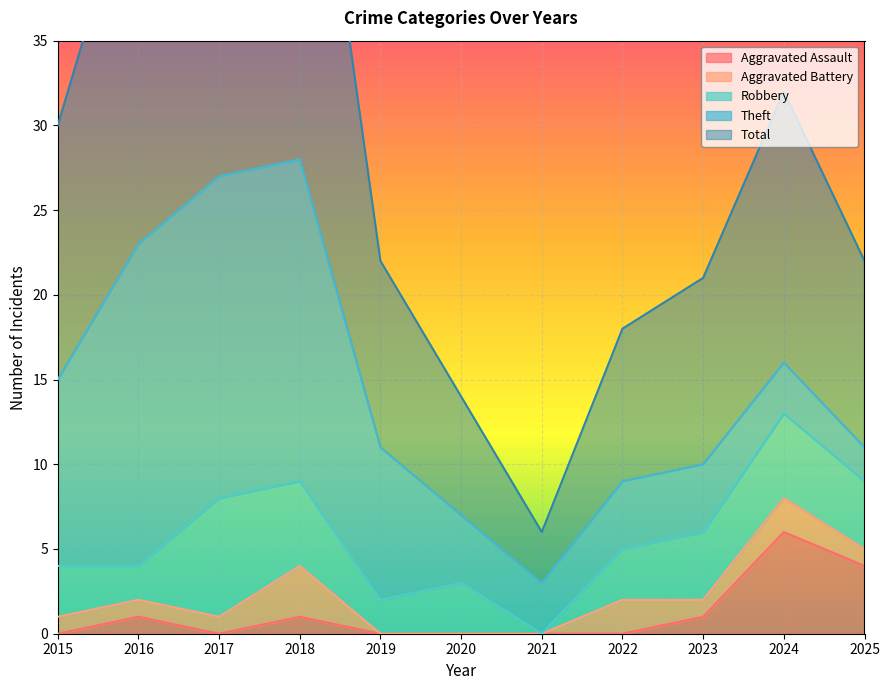

Reading left to right, list all the values displayed in this chart.

Aggravated Assault: 2015=0	2016=1	2017=0	2018=1	2019=0	2020=0	2021=0	2022=0	2023=1	2024=6	2025=4
Aggravated Battery: 2015=1	2016=1	2017=1	2018=3	2019=0	2020=0	2021=0	2022=2	2023=1	2024=2	2025=1
Robbery: 2015=3	2016=2	2017=7	2018=5	2019=2	2020=3	2021=0	2022=3	2023=4	2024=5	2025=4
Theft: 2015=11	2016=19	2017=19	2018=19	2019=9	2020=4	2021=3	2022=4	2023=4	2024=3	2025=2
Total: 2015=15	2016=23	2017=28	2018=28	2019=11	2020=7	2021=3	2022=9	2023=11	2024=16	2025=11